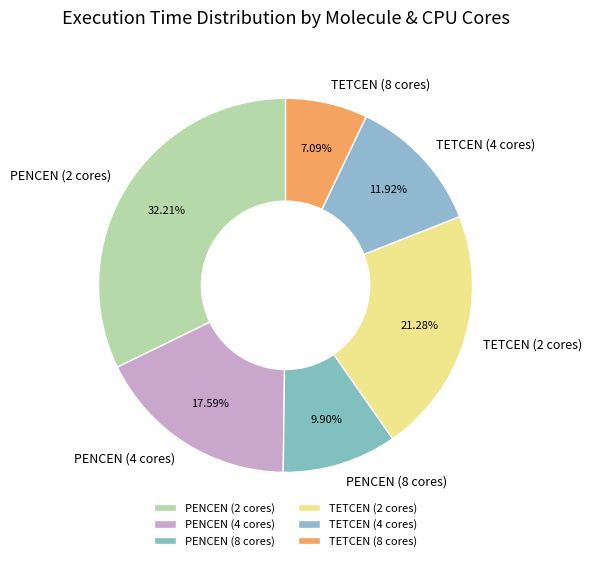

What percentage is the TETCEN (2 cores) slice, to the nearest percent?

21%